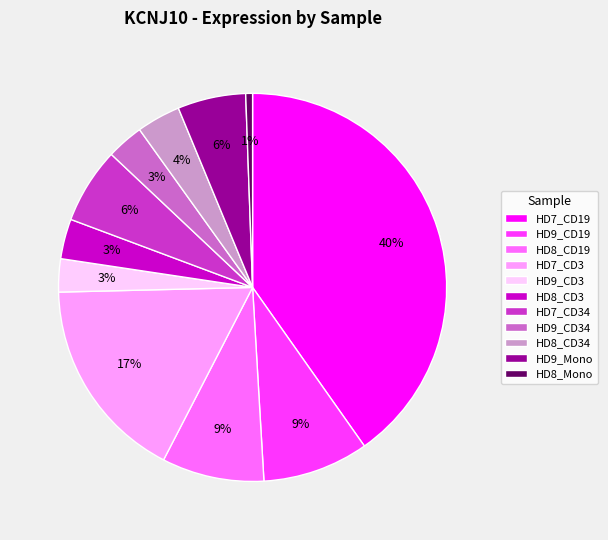

To the nearest percent, what is the average slice percentage?

9%